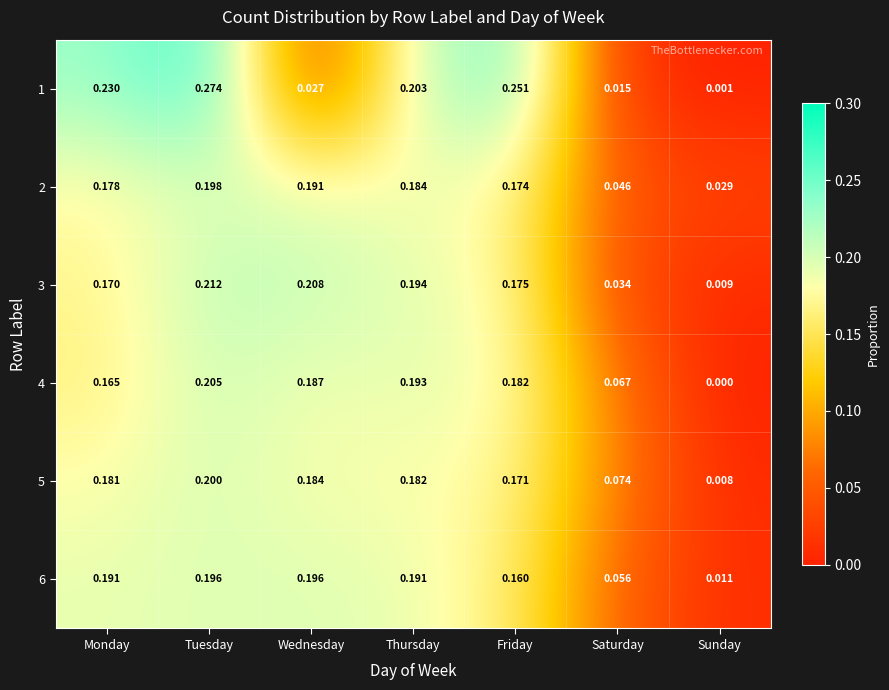

At which category is the sum across all series the highest?

Tuesday